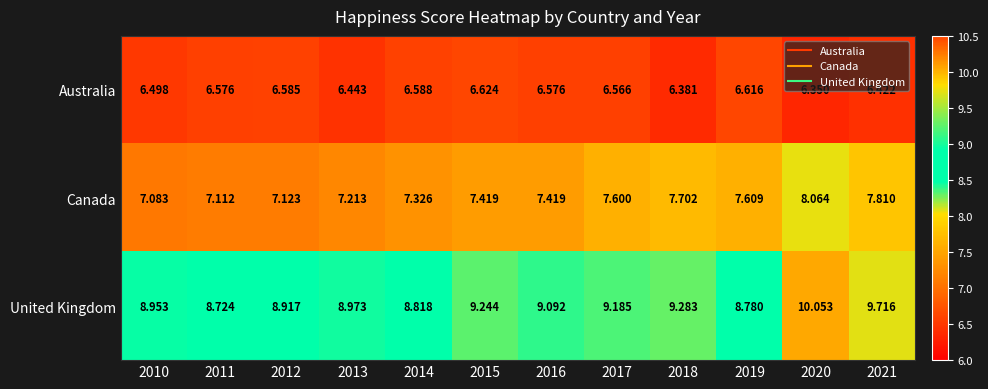

At 2020, list the series in order from smallest to largest.

Australia, Canada, United Kingdom